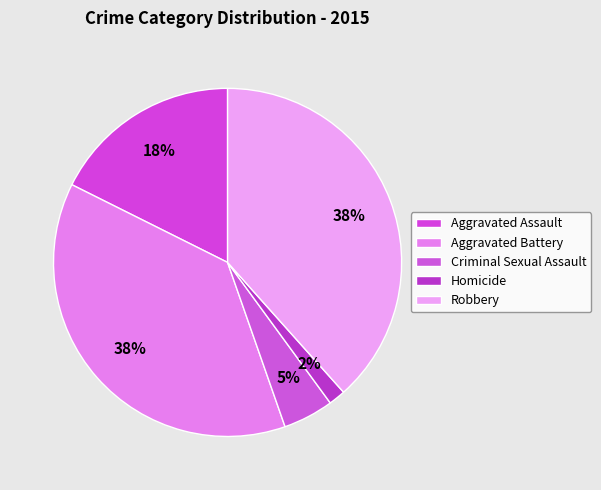

Count the number of slices in the pie.

5